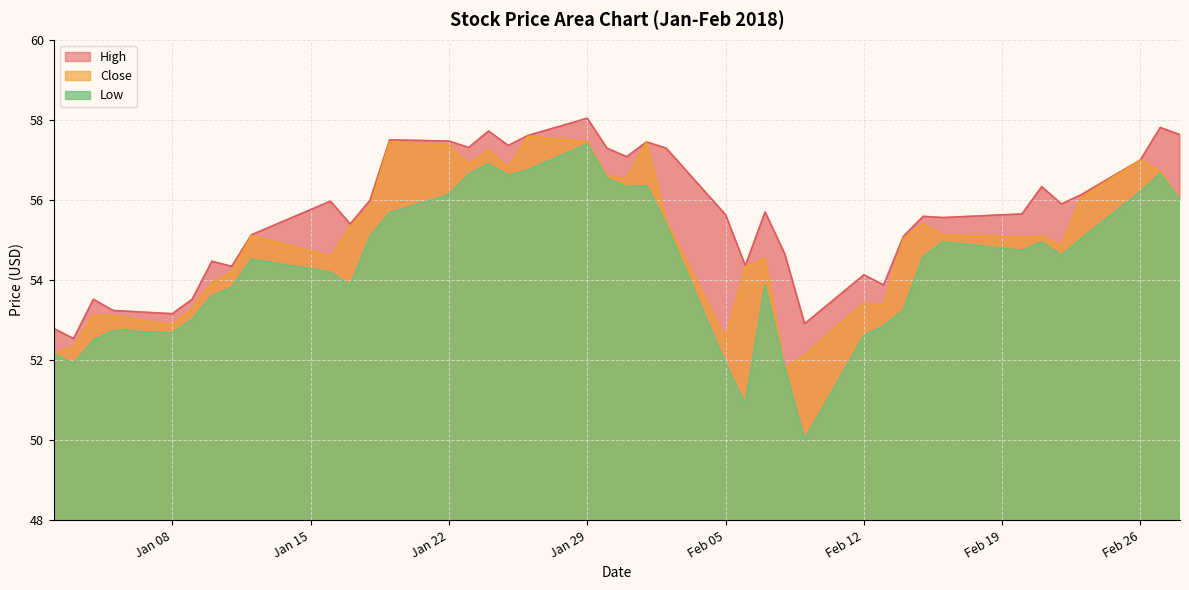

Which series has the widest spread of values?

Low